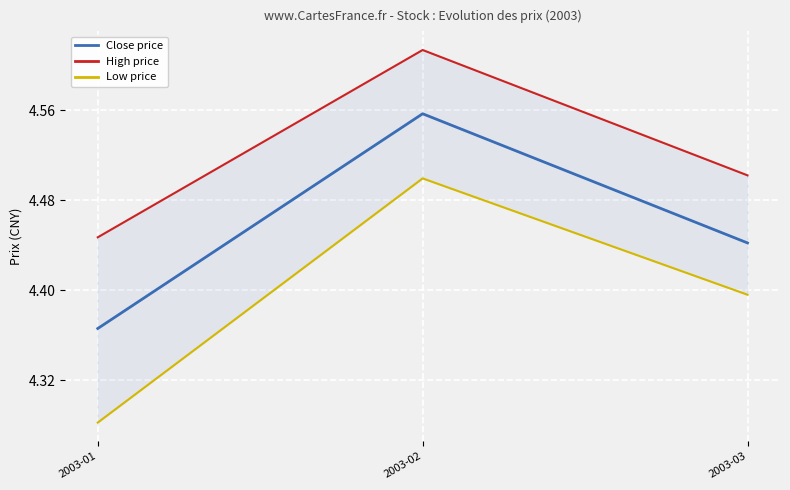

Is it true that Low price equals 2.7 at 2003-03?

False